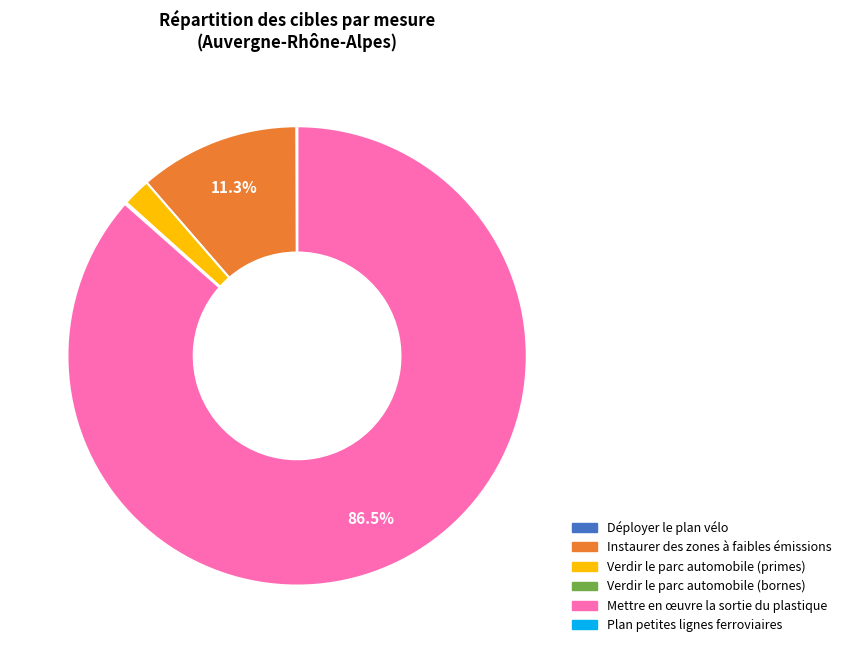

Does any single category account for the majority?

Yes